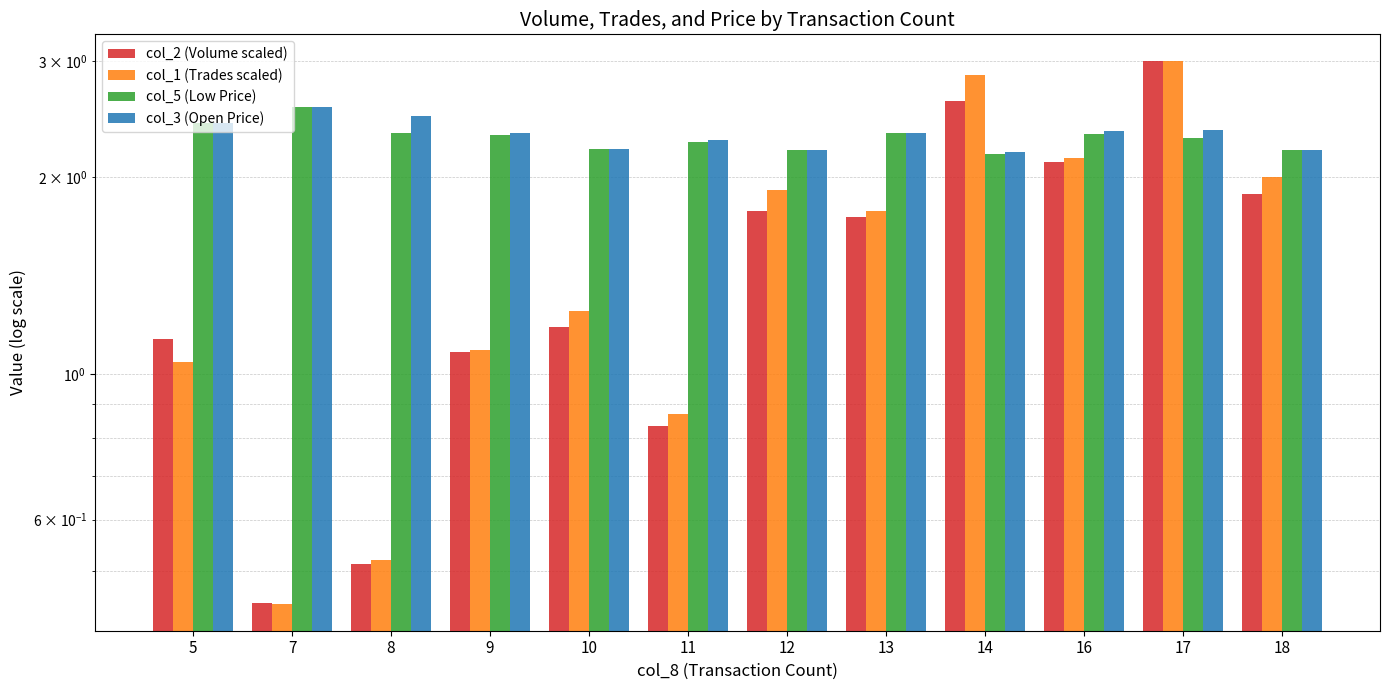

Reading right to left, extract all data points from this chart.

col_2 (Volume scaled): 18=1.9	17=3.0	16=2.1	14=2.6	13=1.7	12=1.8	11=0.8	10=1.2	9=1.1	8=0.5	7=0.4	5=1.1
col_1 (Trades scaled): 18=2.0	17=3.0	16=2.1	14=2.9	13=1.8	12=1.9	11=0.9	10=1.3	9=1.1	8=0.5	7=0.4	5=1.0
col_5 (Low Price): 18=2.2	17=2.3	16=2.3	14=2.2	13=2.3	12=2.2	11=2.3	10=2.2	9=2.3	8=2.3	7=2.6	5=2.4
col_3 (Open Price): 18=2.2	17=2.4	16=2.4	14=2.2	13=2.3	12=2.2	11=2.3	10=2.2	9=2.3	8=2.5	7=2.6	5=2.4